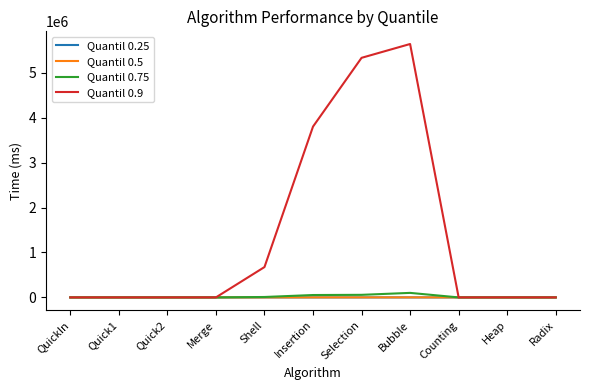

Which series has the largest total across all categories?

Quantil 0.9